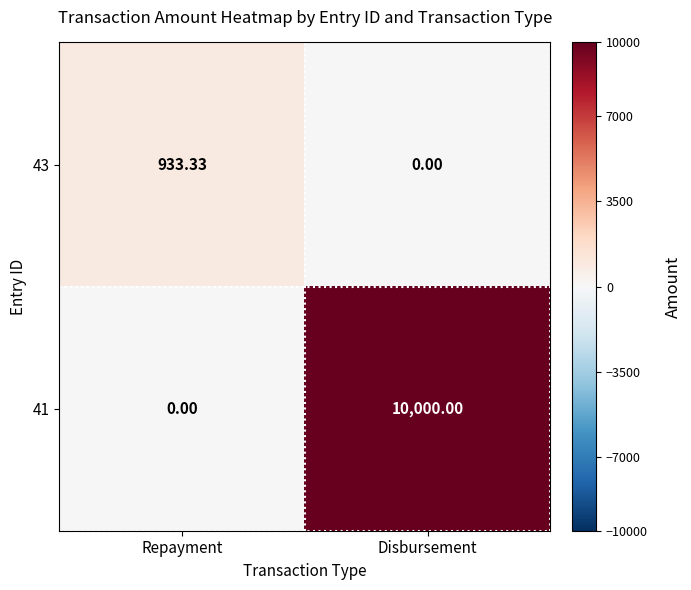

List the labels in order of 41 value, largest first.

Disbursement, Repayment